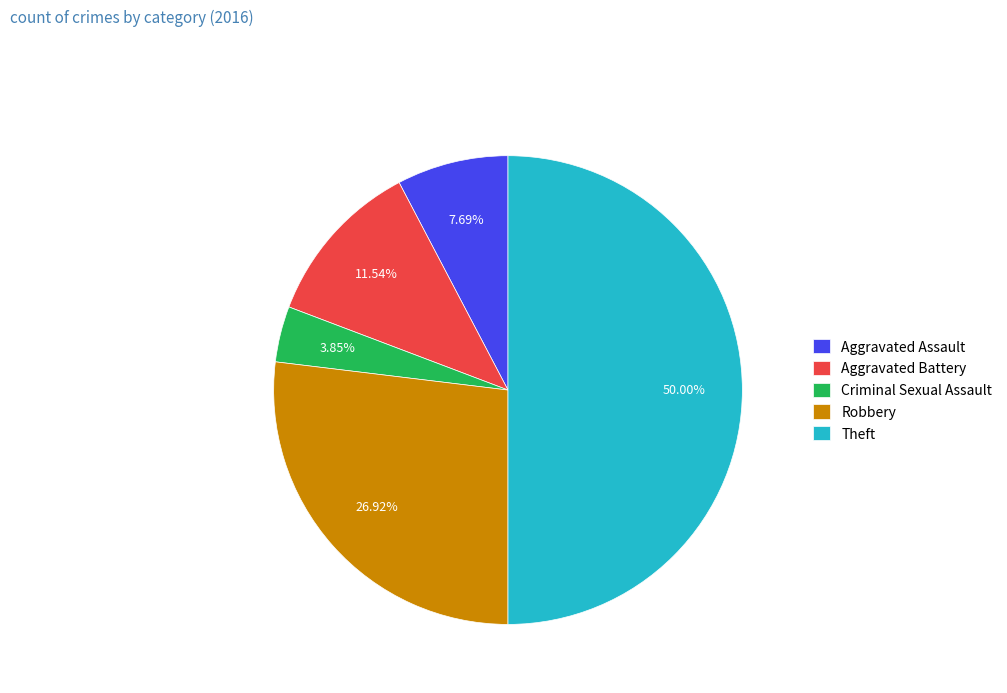

Approximately how many times larger is the value at Aggravated Assault compared to Robbery?

0.3